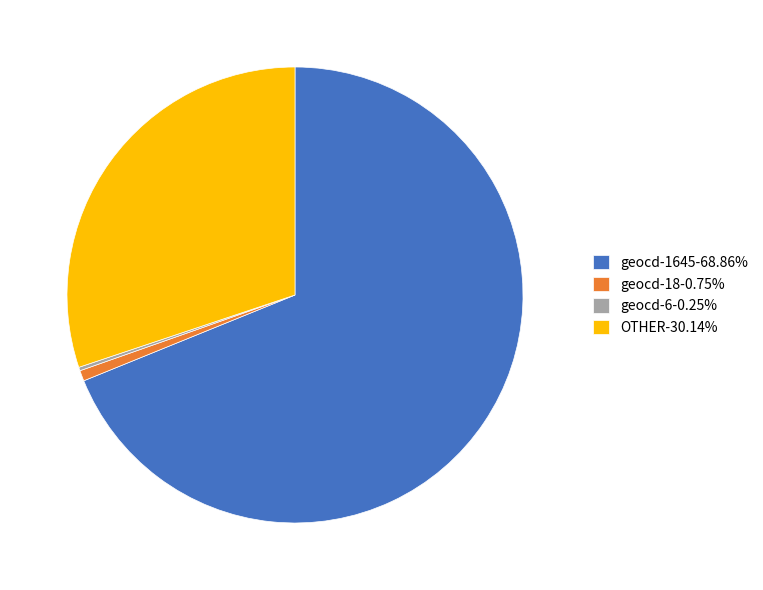

Is there any slice that represents more than half of the pie?

Yes